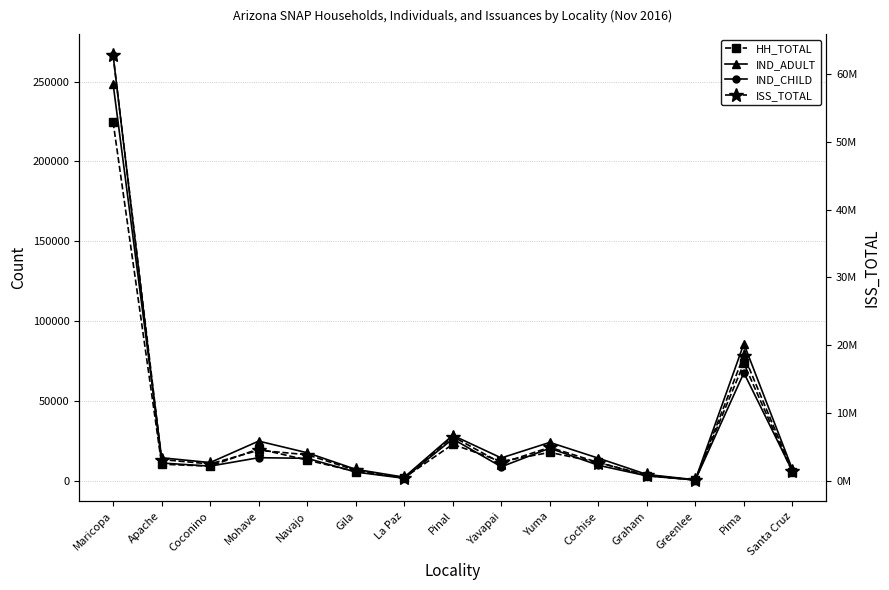

What is the difference between the maximum and minimum values in the IND_CHILD series?

266025